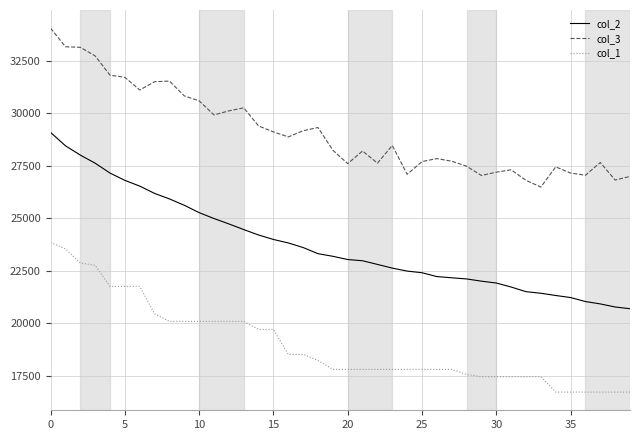

Which series has the largest total across all categories?

col_3